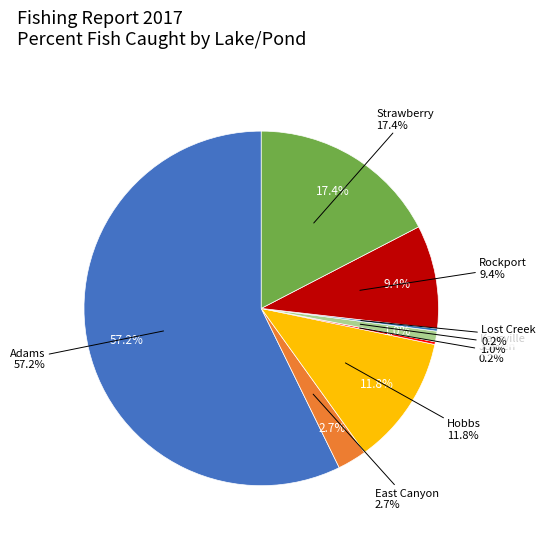

Which slice represents more than half of the pie?

Adams